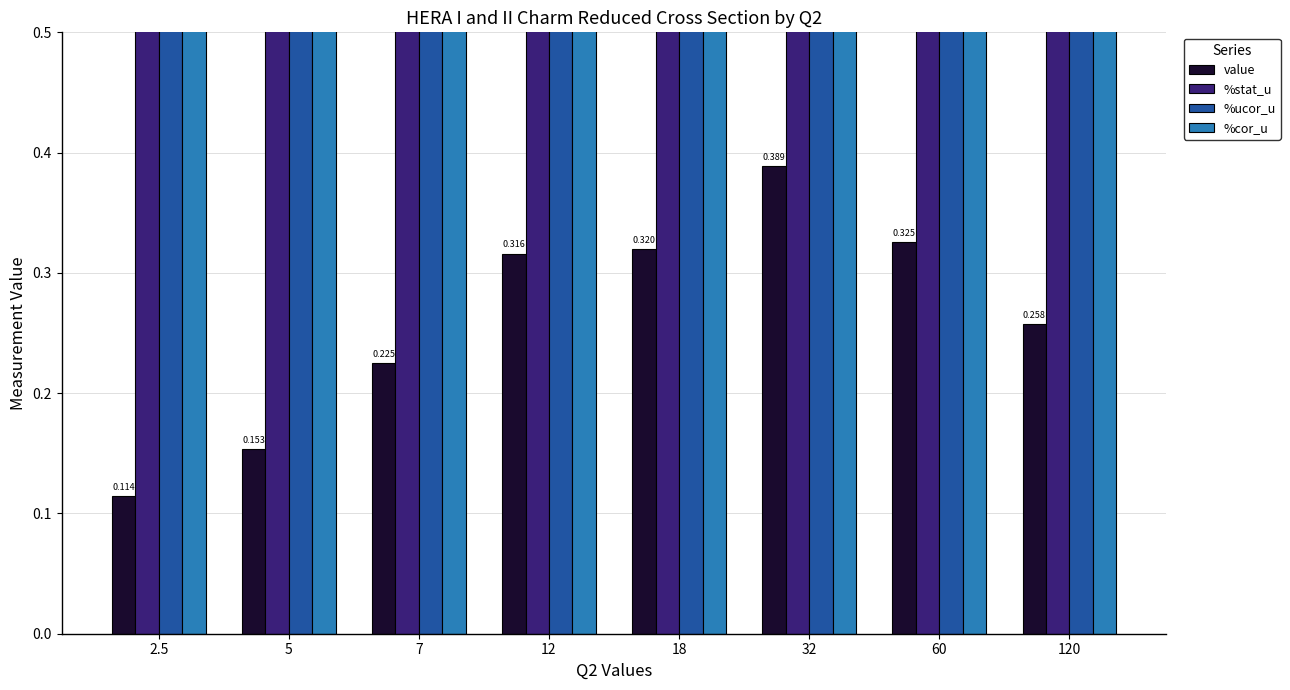

What position from the right is 2.5?

8